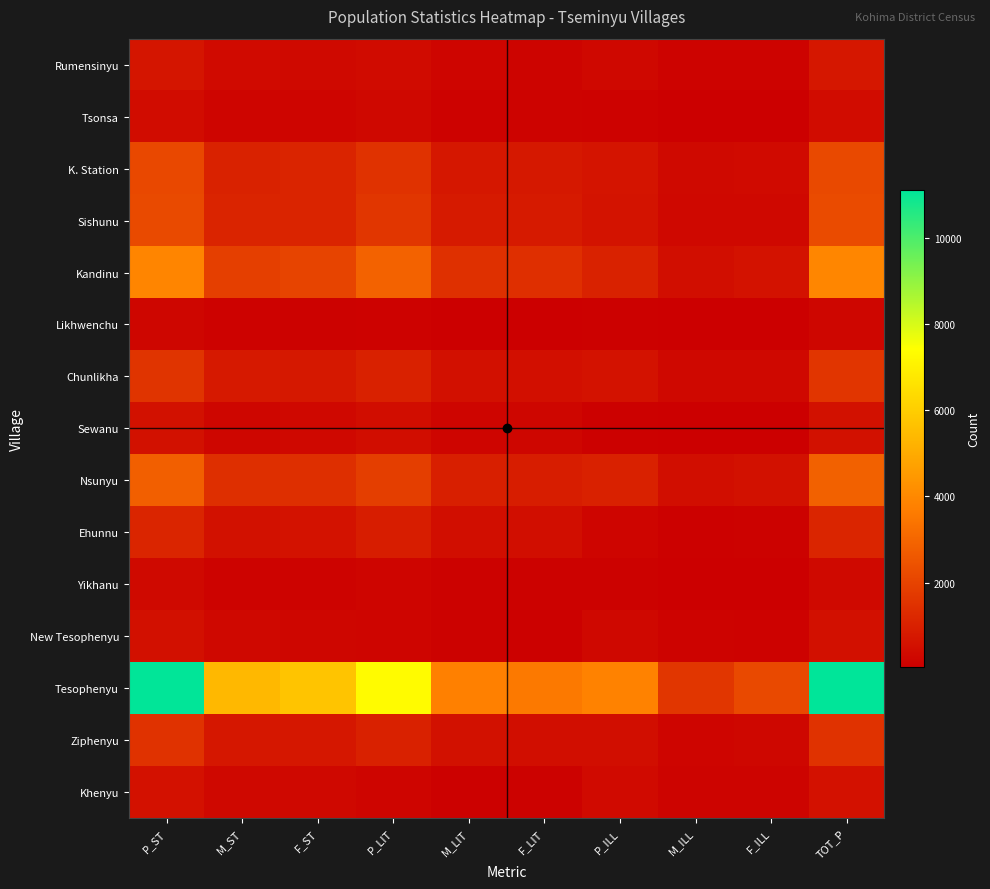

Which label corresponds to the largest value in the chart?

TOT_P